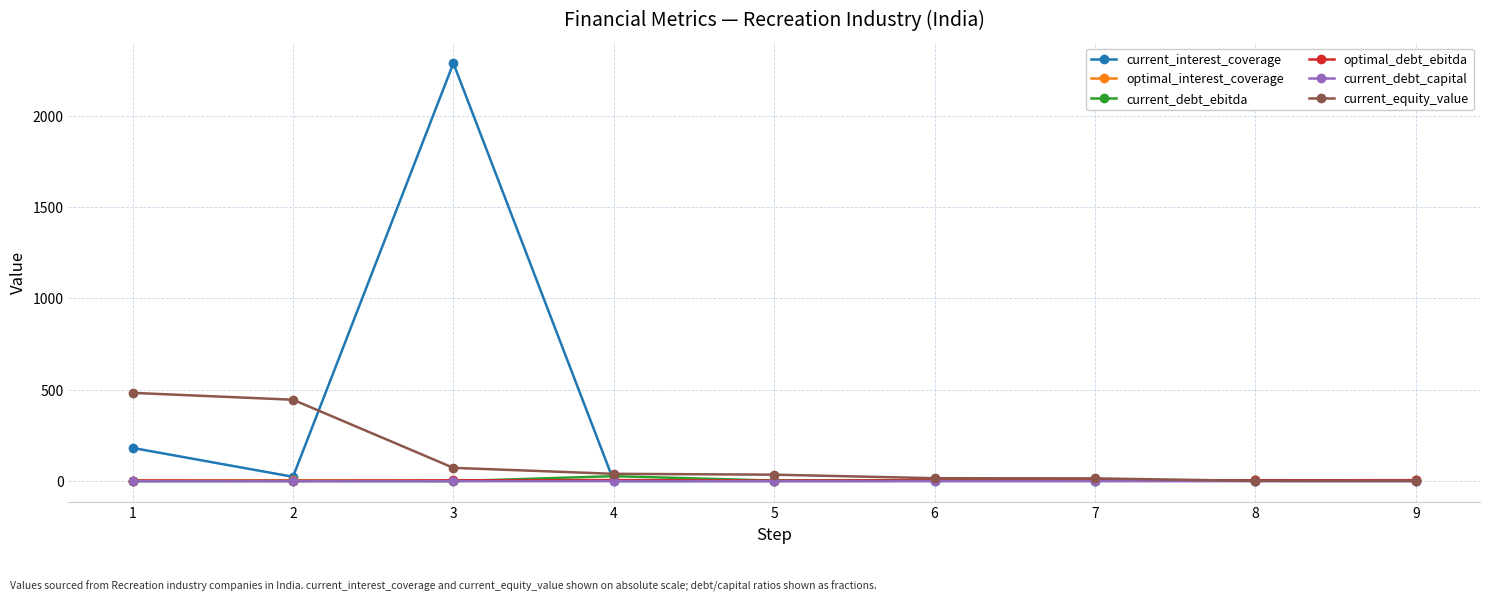

Which series changed the most between 2 and 7?

current_equity_value